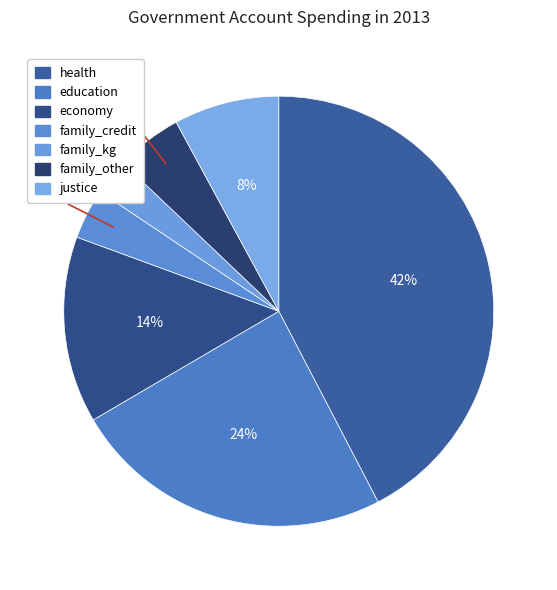

Count the number of slices in the pie.

7